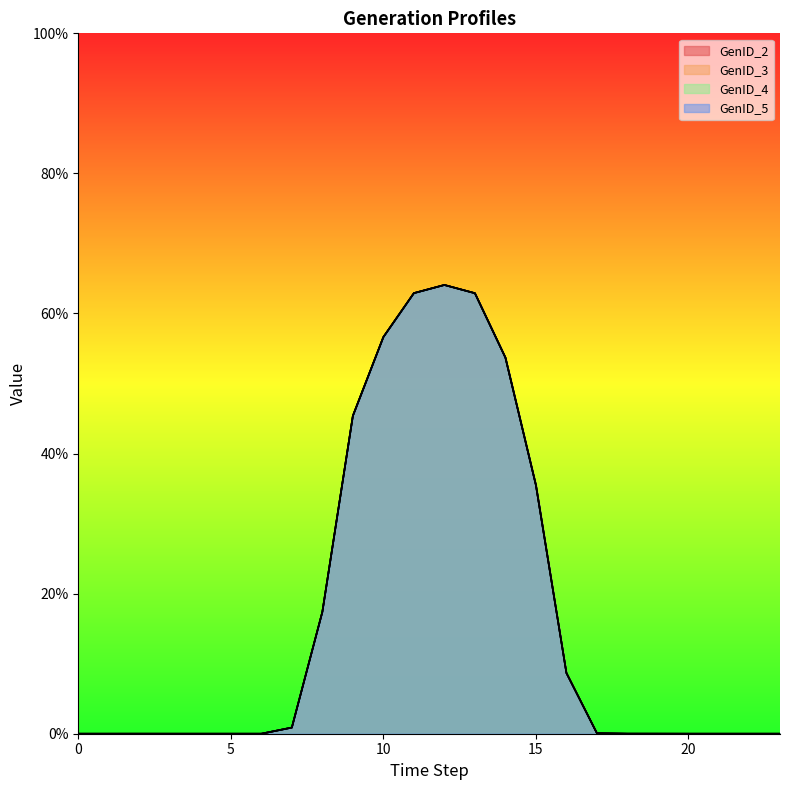

What is the average value of the GenID_2 series?

0.2